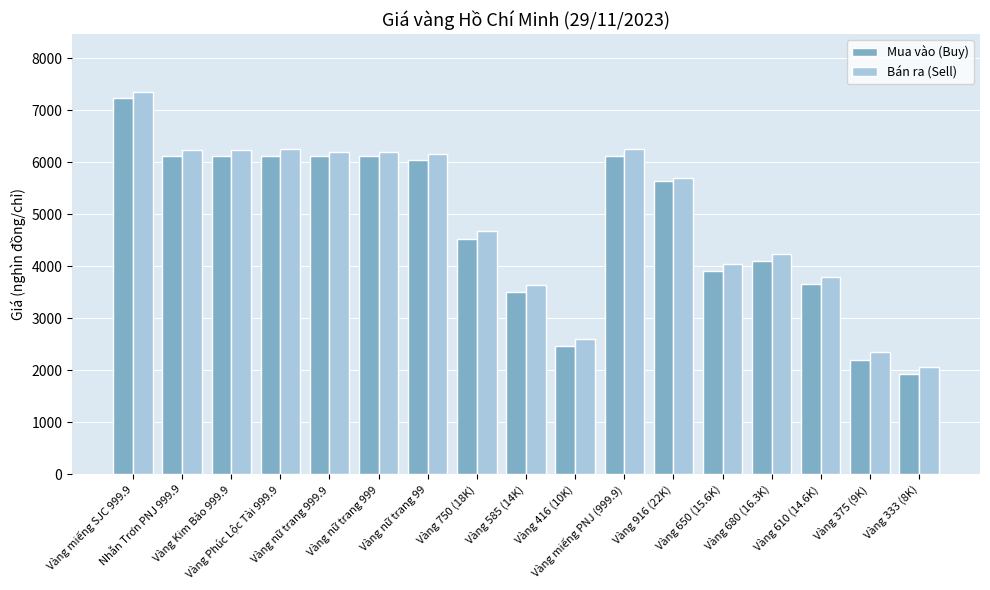

Which series has the largest range (max minus min)?

Mua vào (Buy)